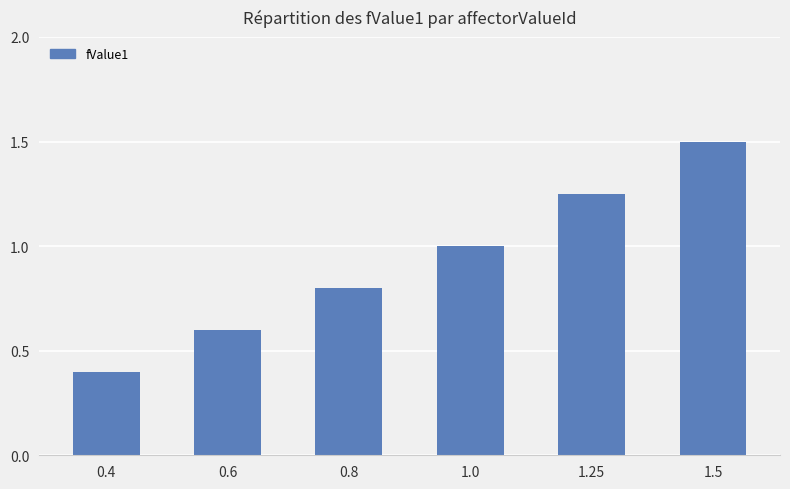

How many bars are there in total?

6